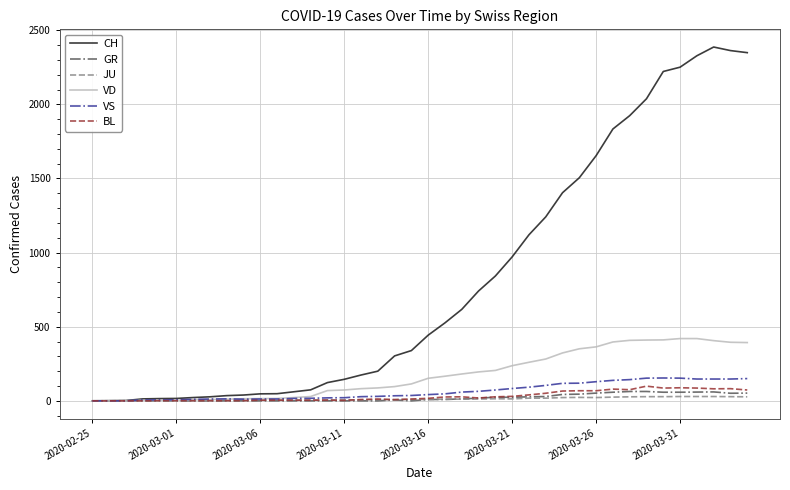

Which series has the largest total across all categories?

CH